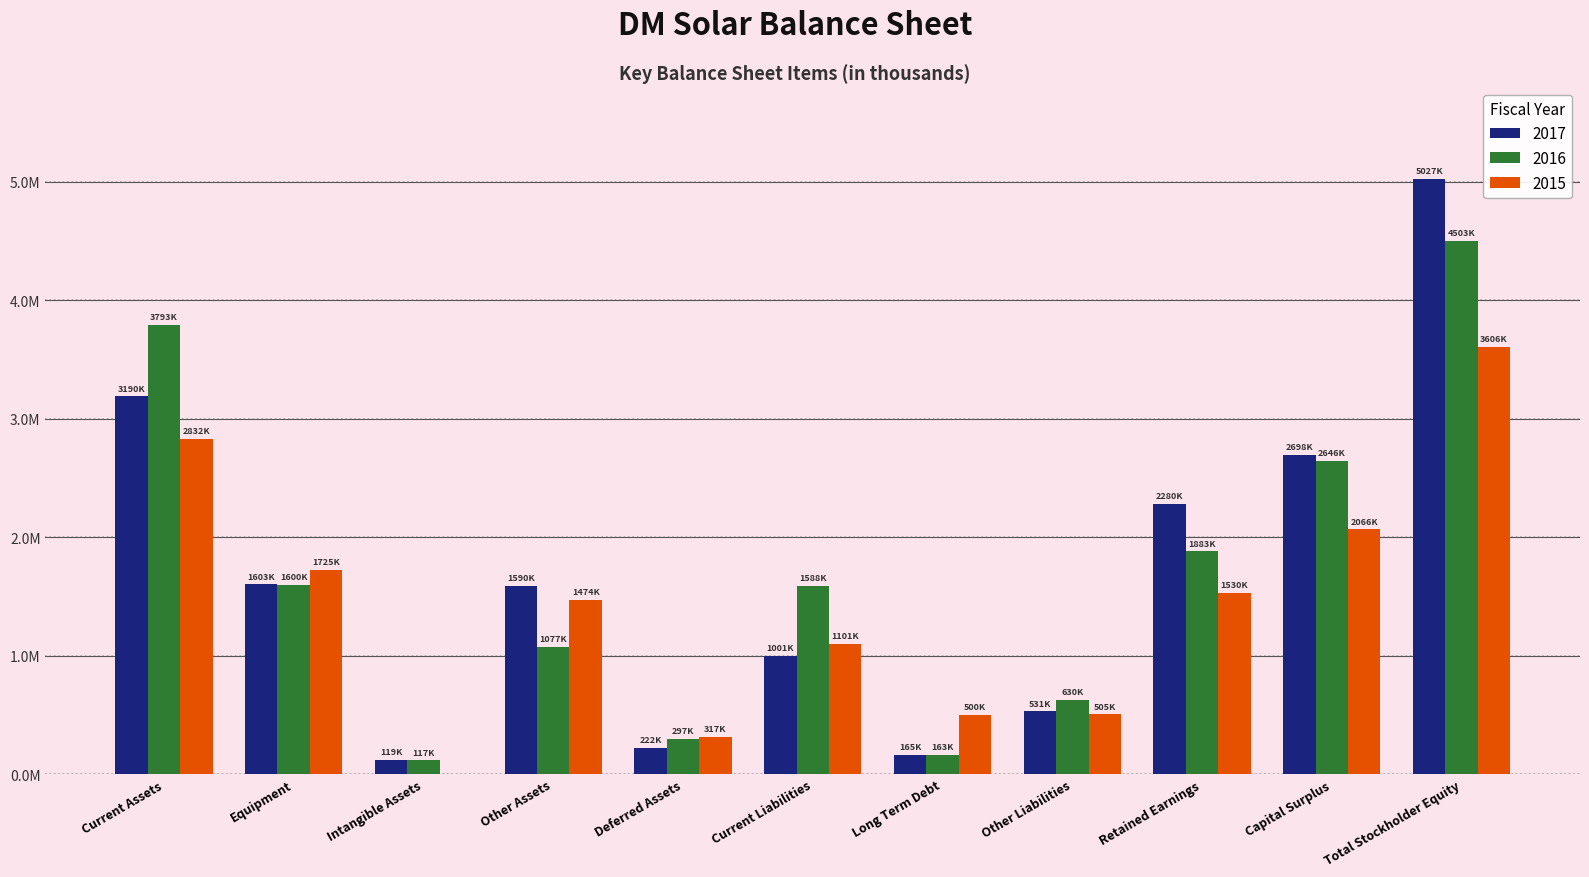

Are the bars grouped side by side (vs. stacked)?

Yes